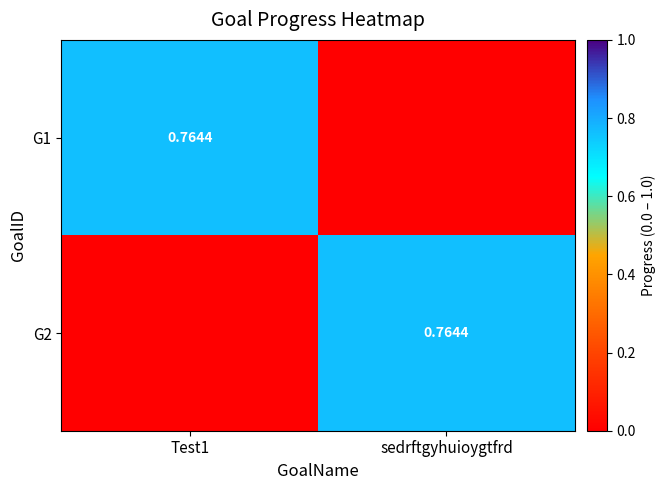

The G2 series shows -0.4 at Test1. True or false?

False